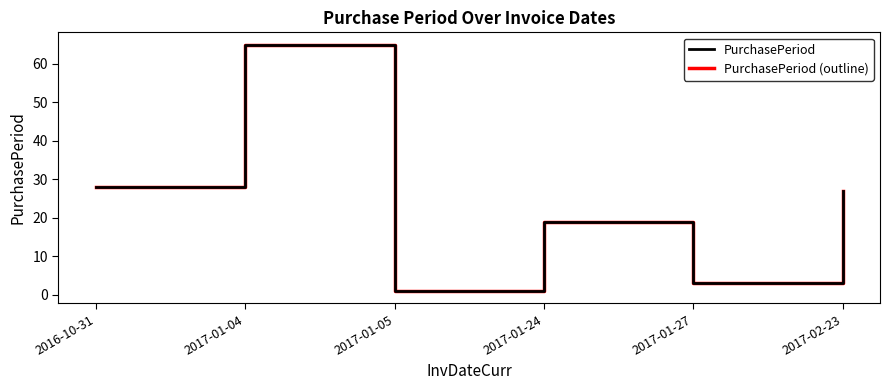

Is this an area chart (filled region under the line)?

No